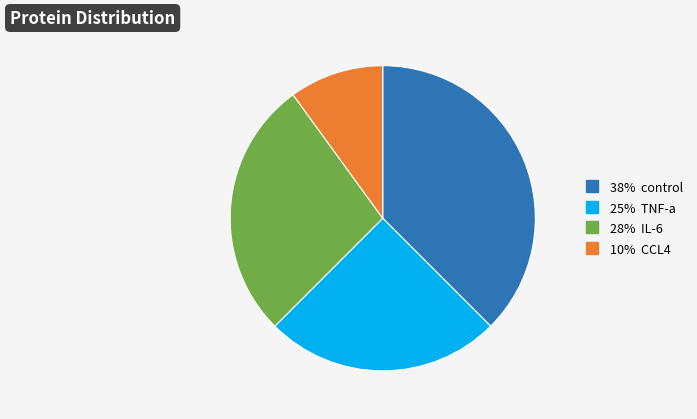

Does any single category account for the majority?

No